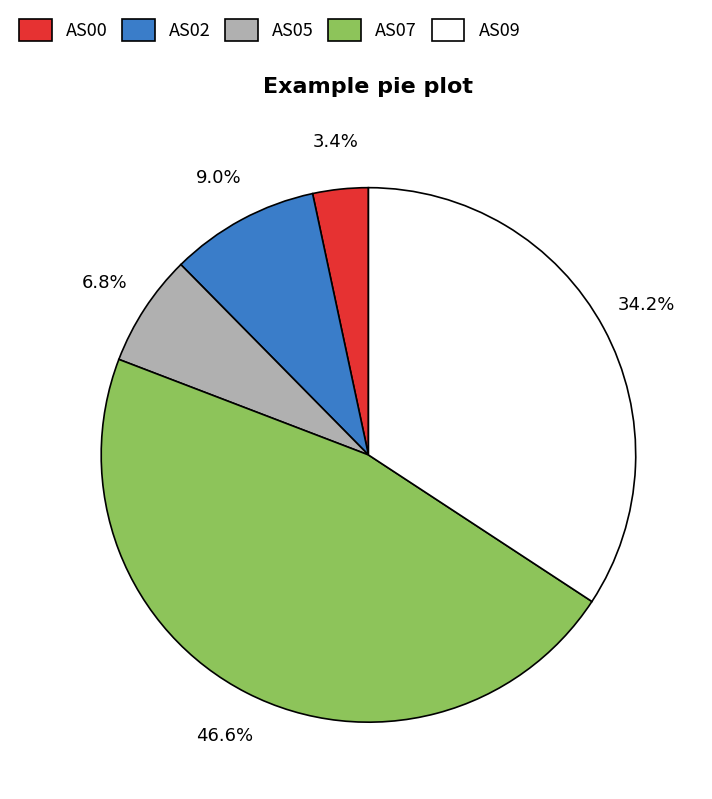

What percentage is the AS09 slice, to the nearest percent?

34%